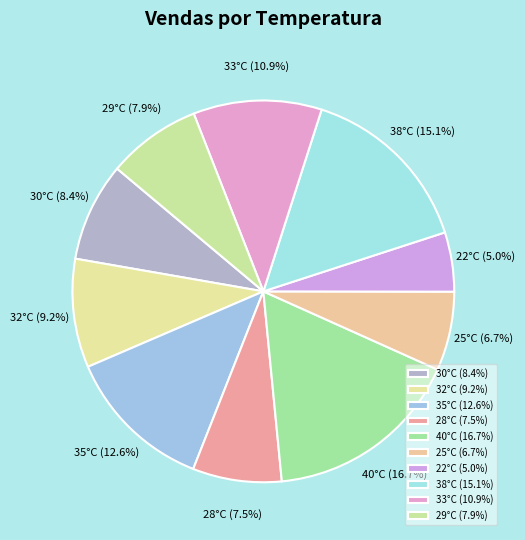

To the nearest percent, what is the difference between the largest and smallest slice percentages?

12%